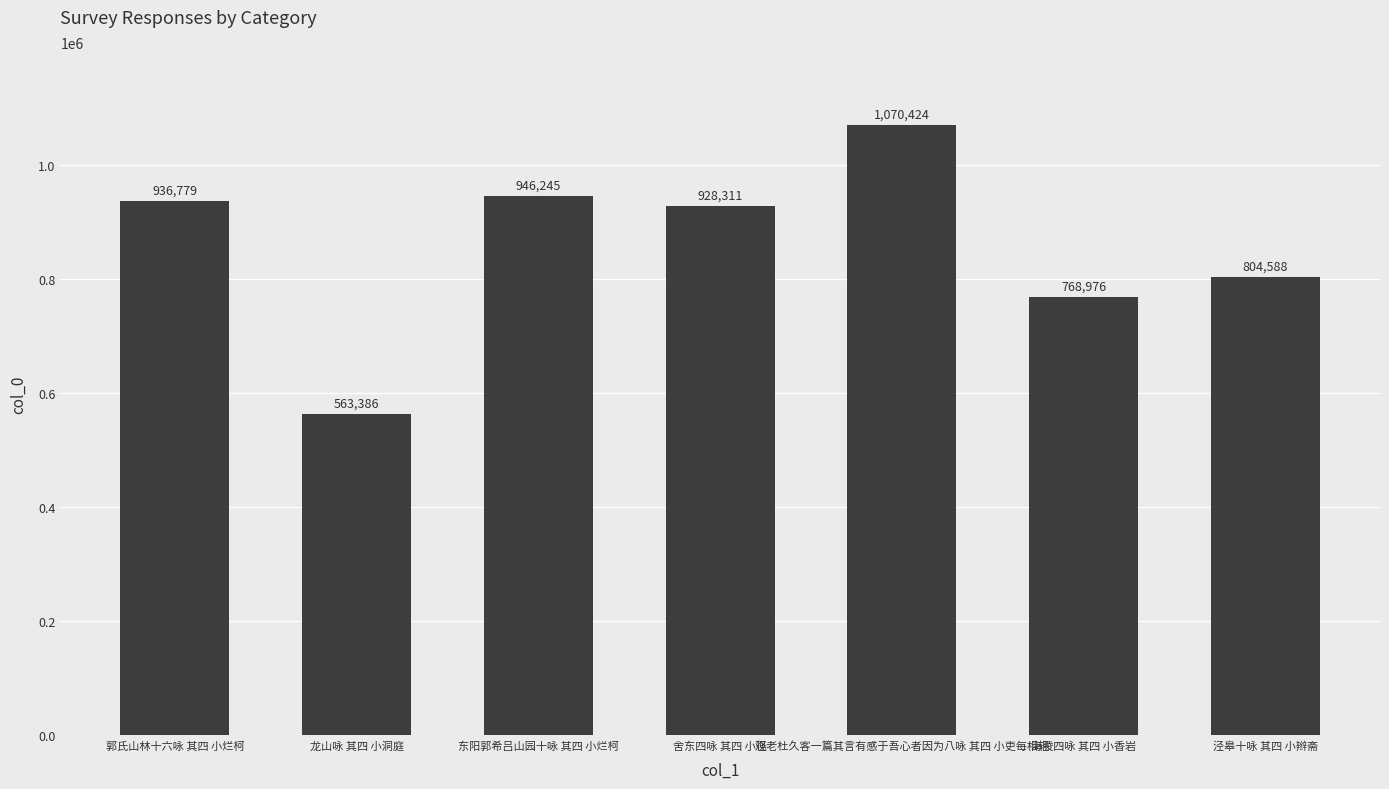

What is the value of the 3rd bar from the left?

946245